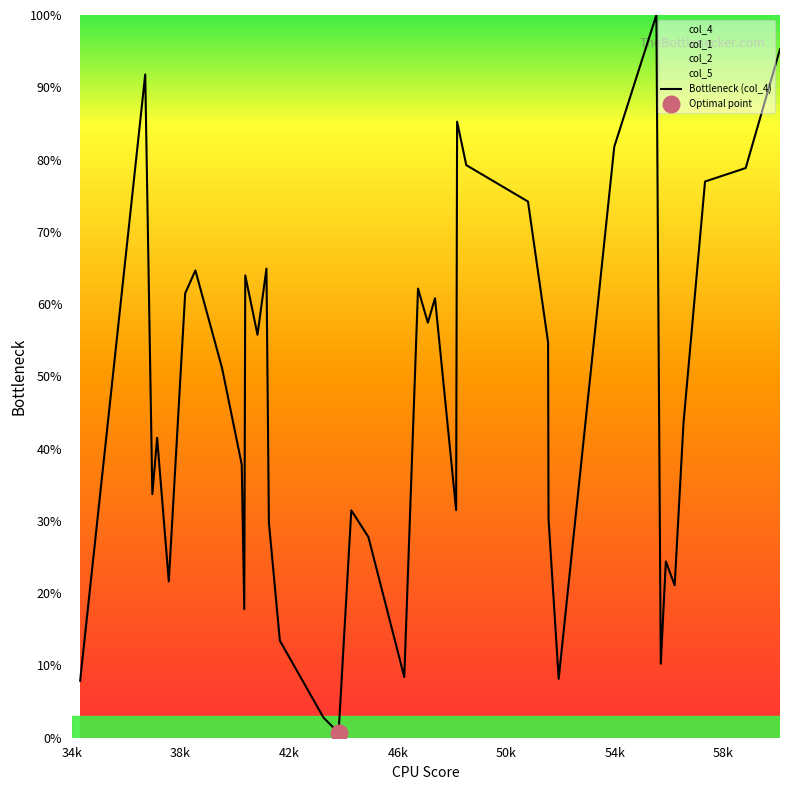

What is the highest value of the Bottleneck (col_4) series?

100.0